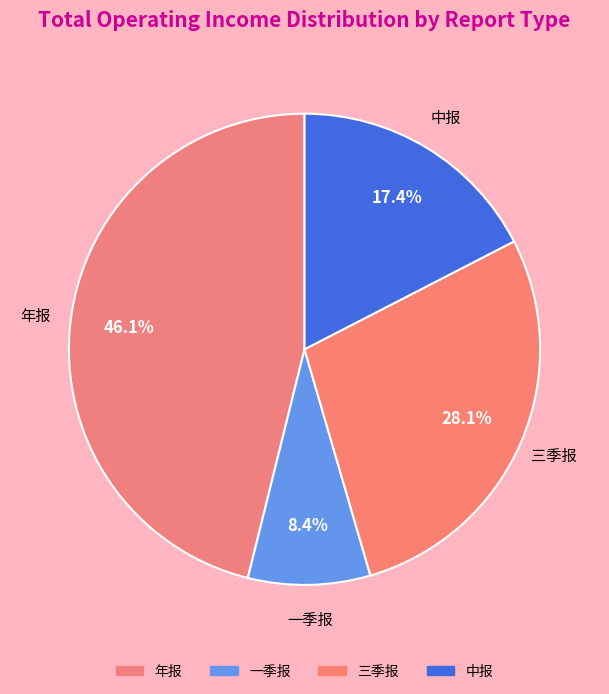

What is the total percentage of 三季报 and 年报?

74.2%